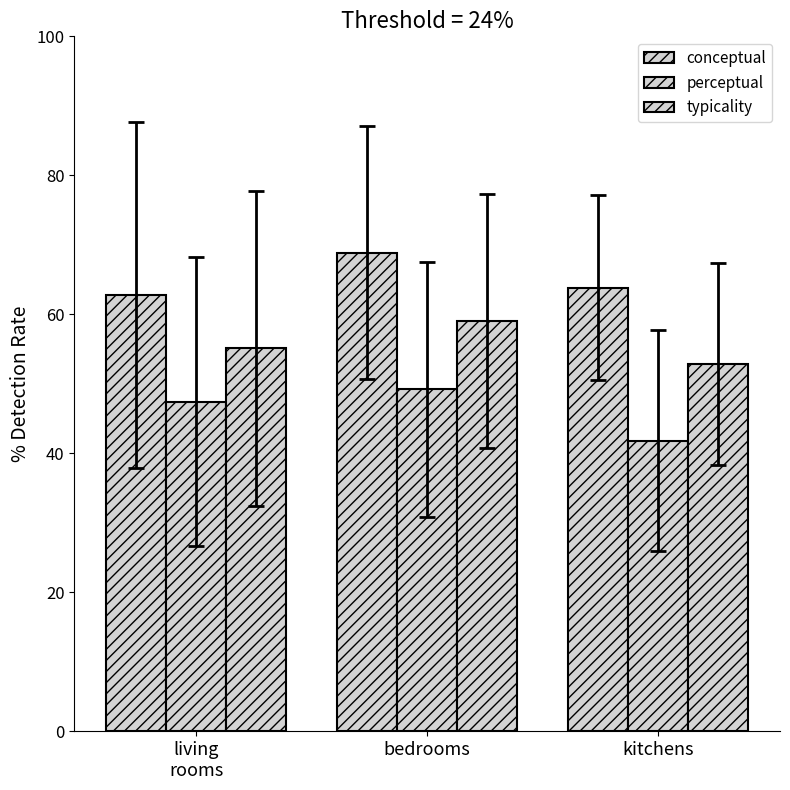

At how many categories does at least one series exceed 50?

3